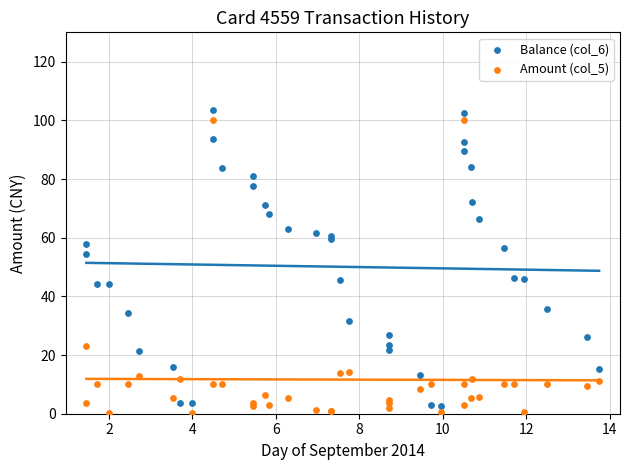

What is the X range (max minus min) for the scatter plot?

12.3